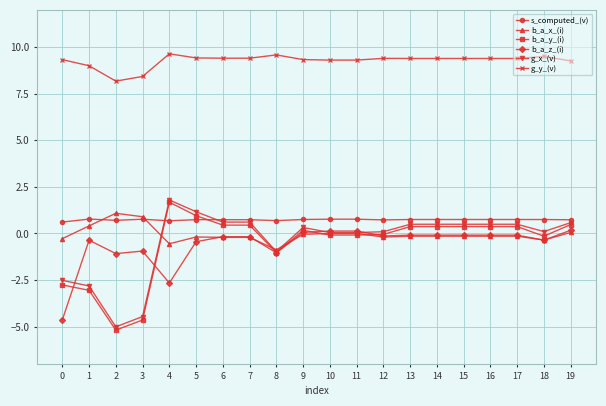

True or false: b_a_y_(i) and g_y_(v) cross at least once.

False